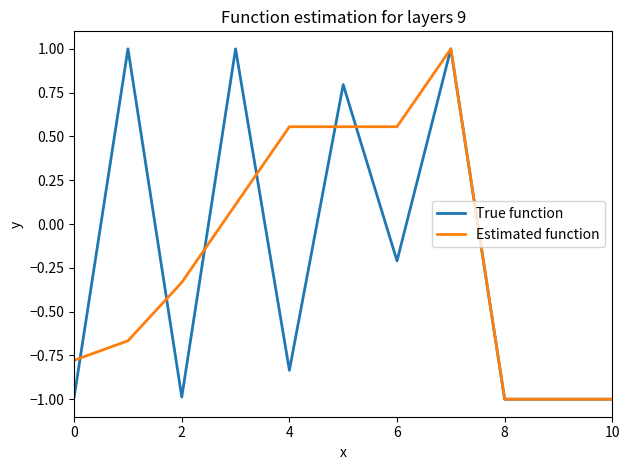

What is the greatest value displayed?

1.0